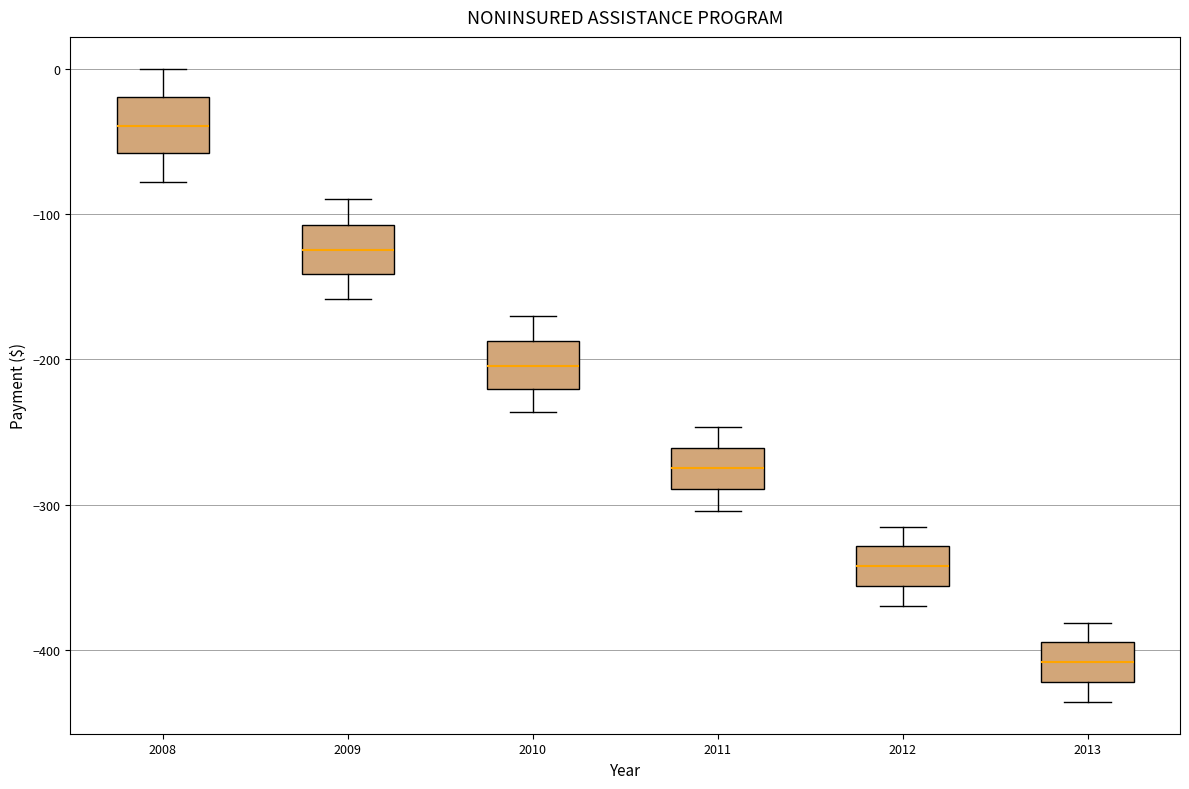

Reading left to right, read every box against the y-axis: the position of its median line, the range the box covers, and the ends of its whiskers. The values are not printed on the chart, so give them approximately, as read against the axis.

2008: median -40, box -60 to -20, whiskers -80 to 0
2009: median -120, box -140 to -110, whiskers -160 to -90
2010: median -200, box -220 to -190, whiskers -240 to -170
2011: median -270, box -290 to -260, whiskers -300 to -250
2012: median -340, box -360 to -330, whiskers -370 to -310
2013: median -410, box -420 to -390, whiskers -440 to -380